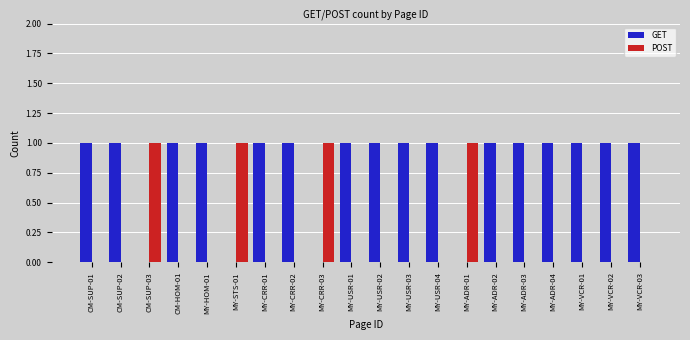

The value of POST at CM-SUP-02 is 0. True or false?

True